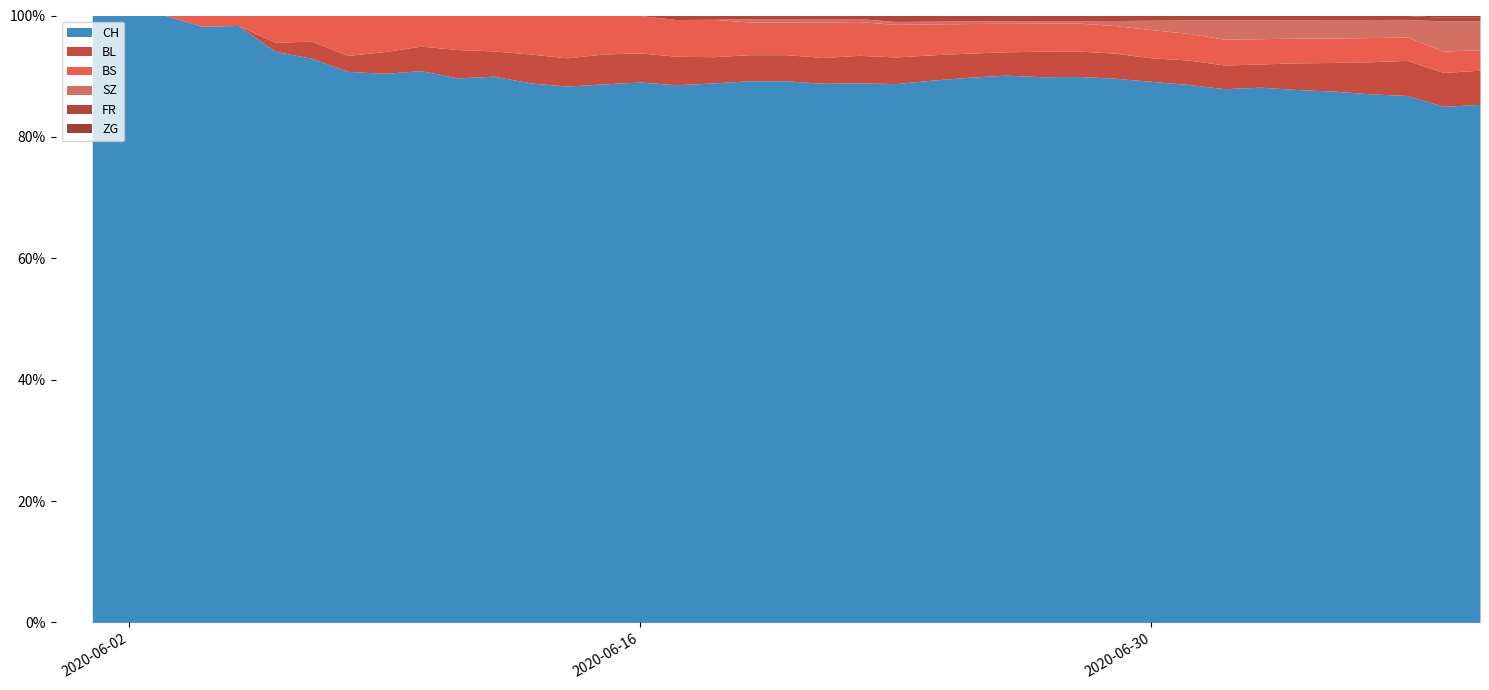

Does the chart have visible grid lines?

No